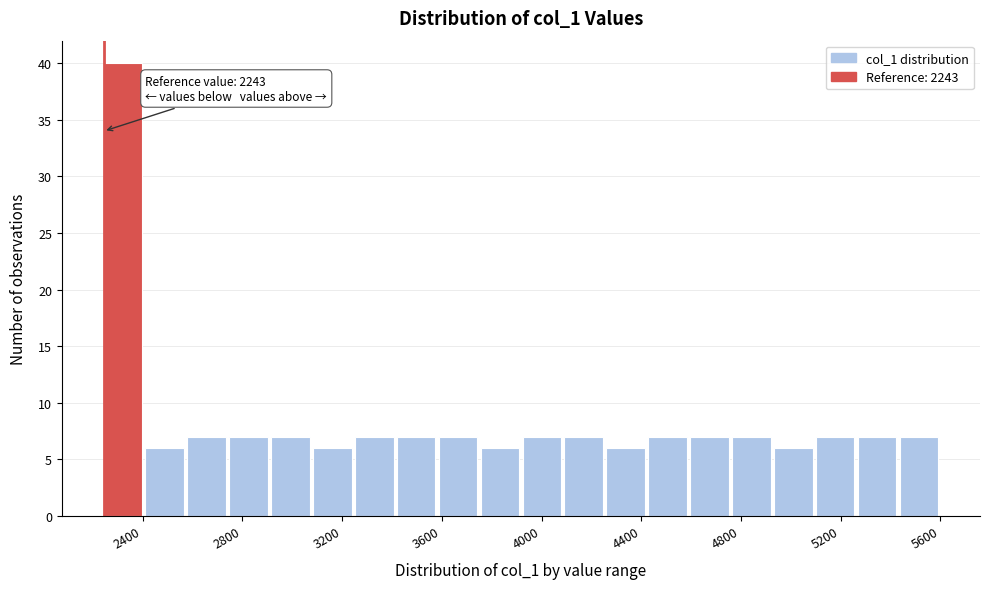

Read against the x-axis, roughly where is the centre of the tallest bar?

2300